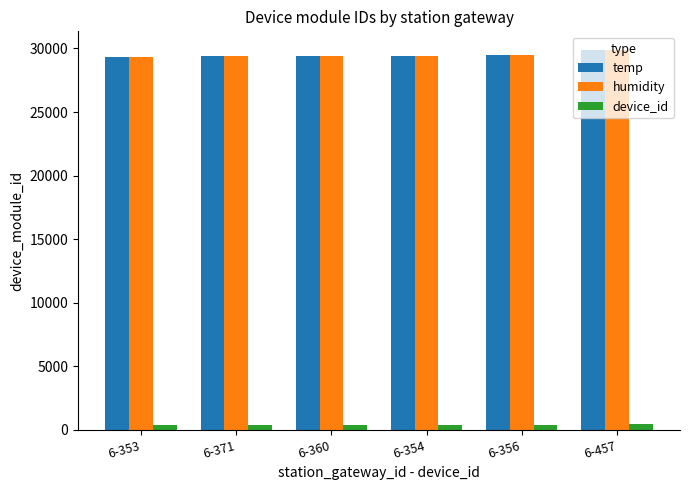

At how many categories does at least one series exceed 12241?

6